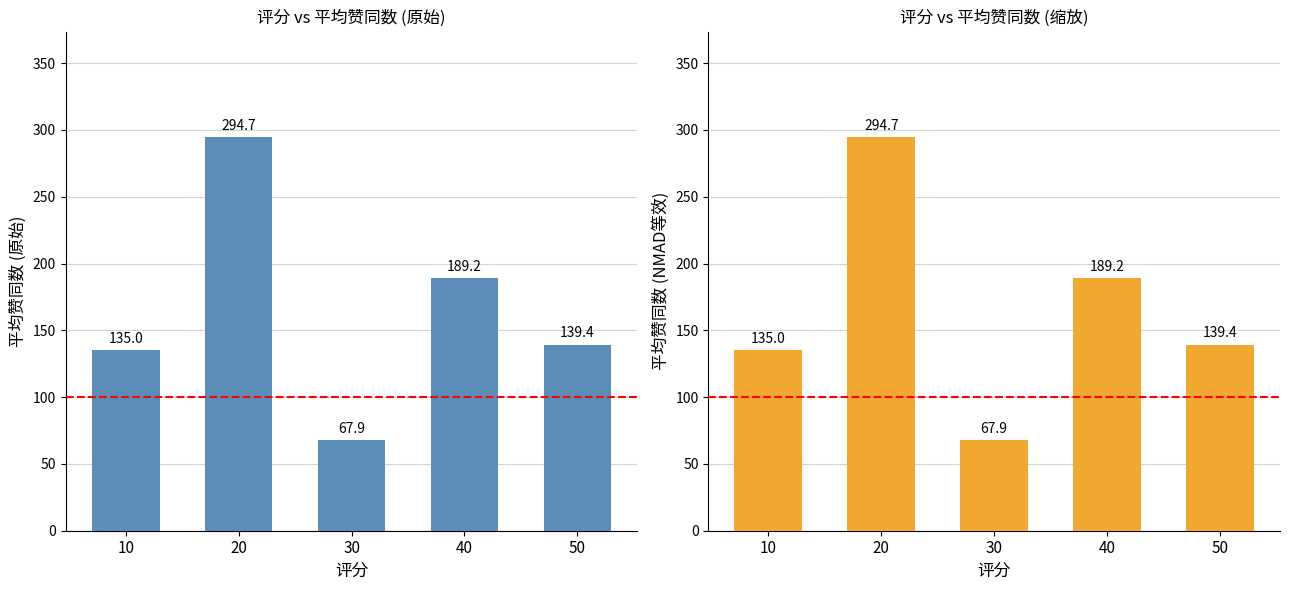

What is the sum of the values at 50 and 20?

434.1